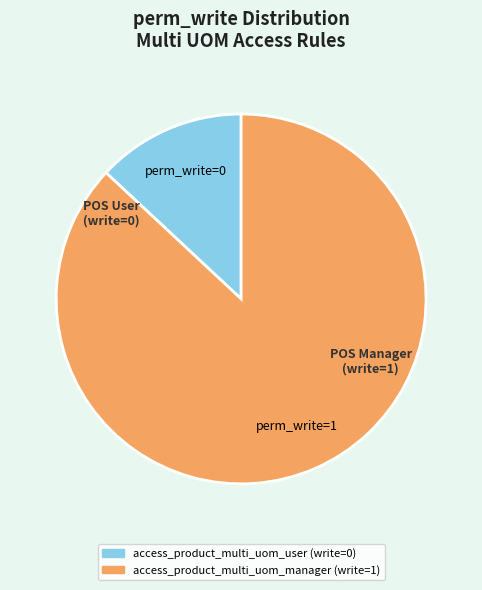

Rank the categories by value from lowest to highest.

access_product_multi_uom_user, access_product_multi_uom_manager